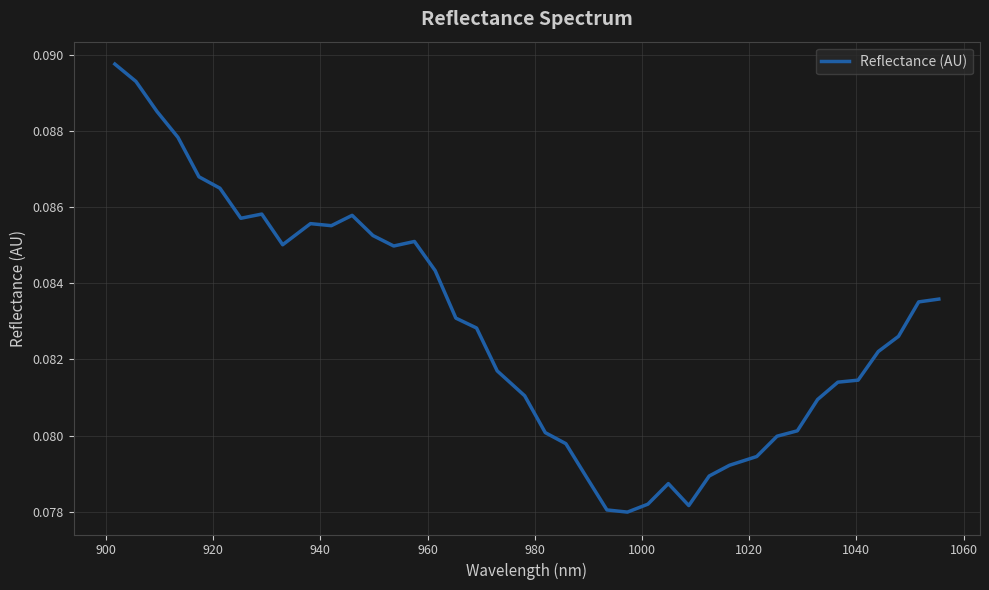

How many lines are shown in the chart?

1